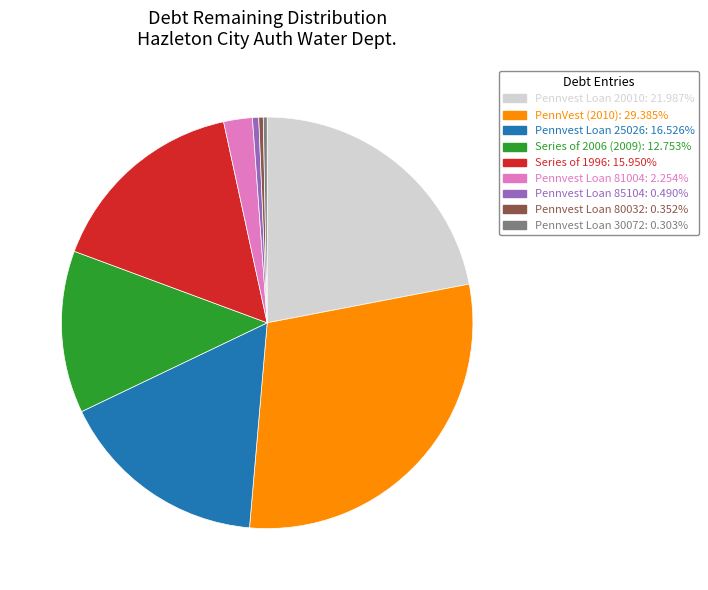

Which category has the biggest portion of the pie?

PennVest (2010)